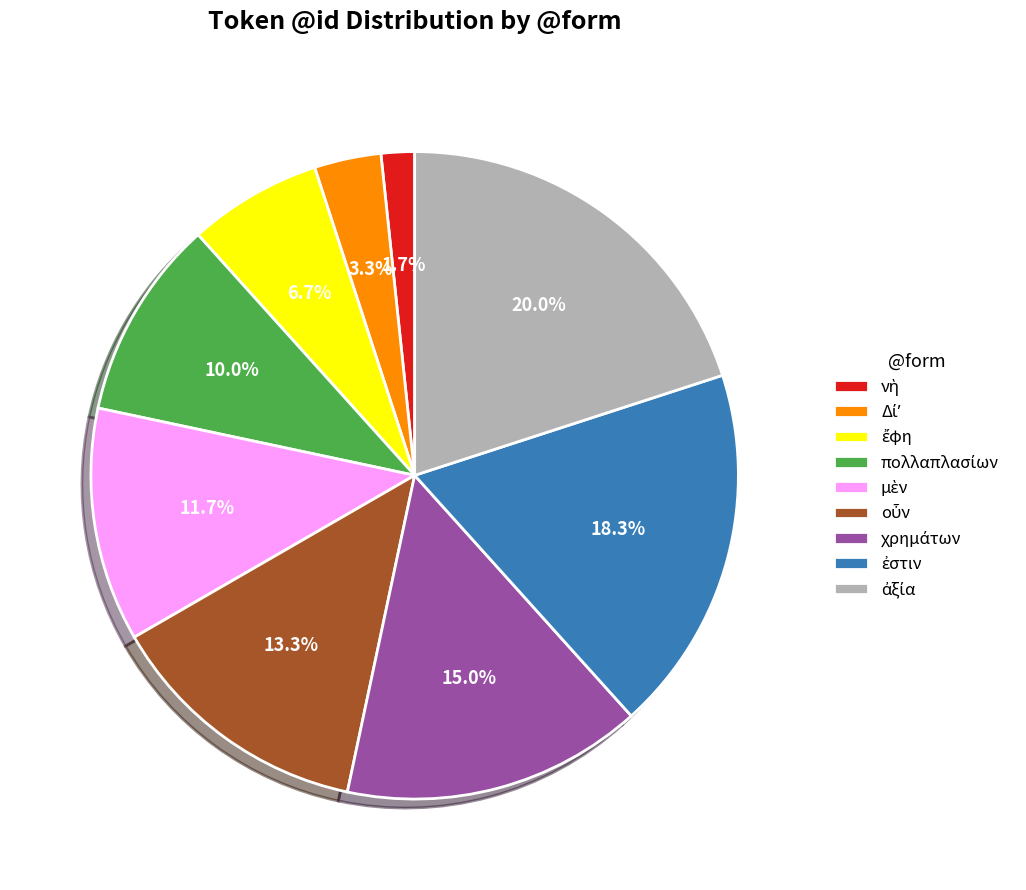

Does any single category account for the majority?

No